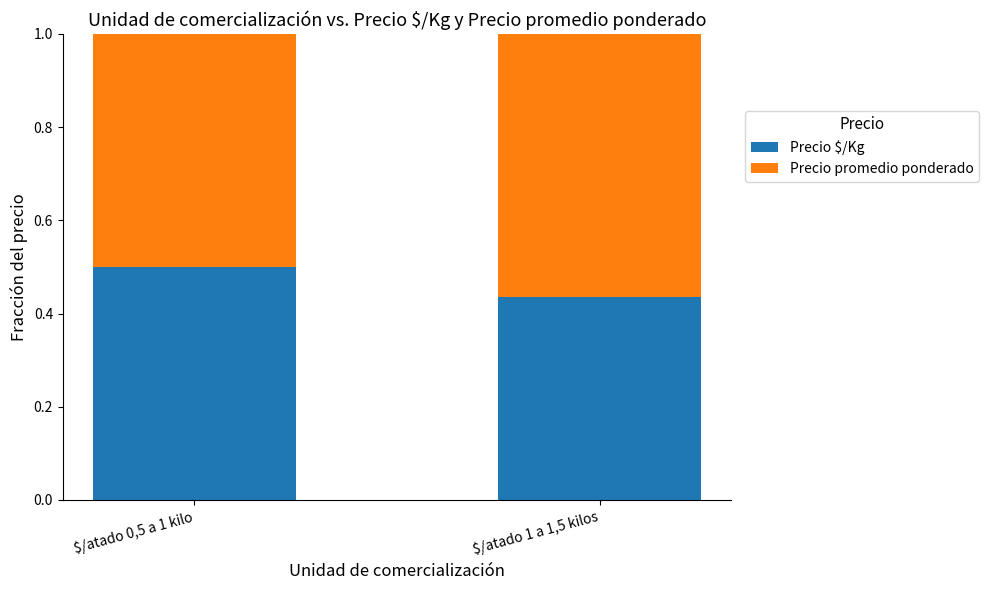

True or false: Precio $/Kg has a value of 0.6 at $/atado 1 a 1,5 kilos.

False